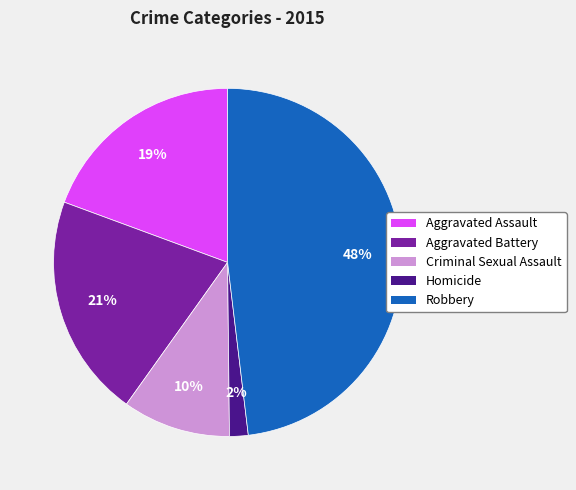

How many slices are in this pie chart?

5